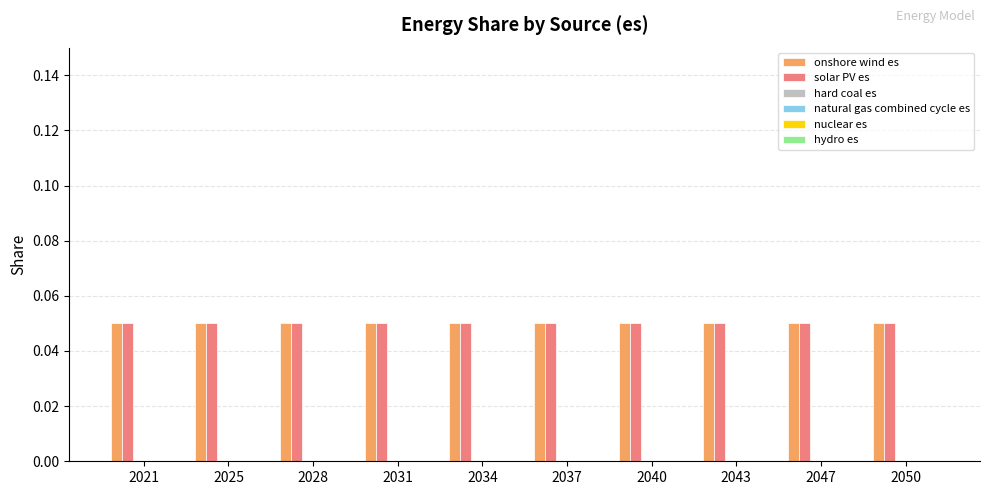

Which series has the largest total across all categories?

onshore wind es